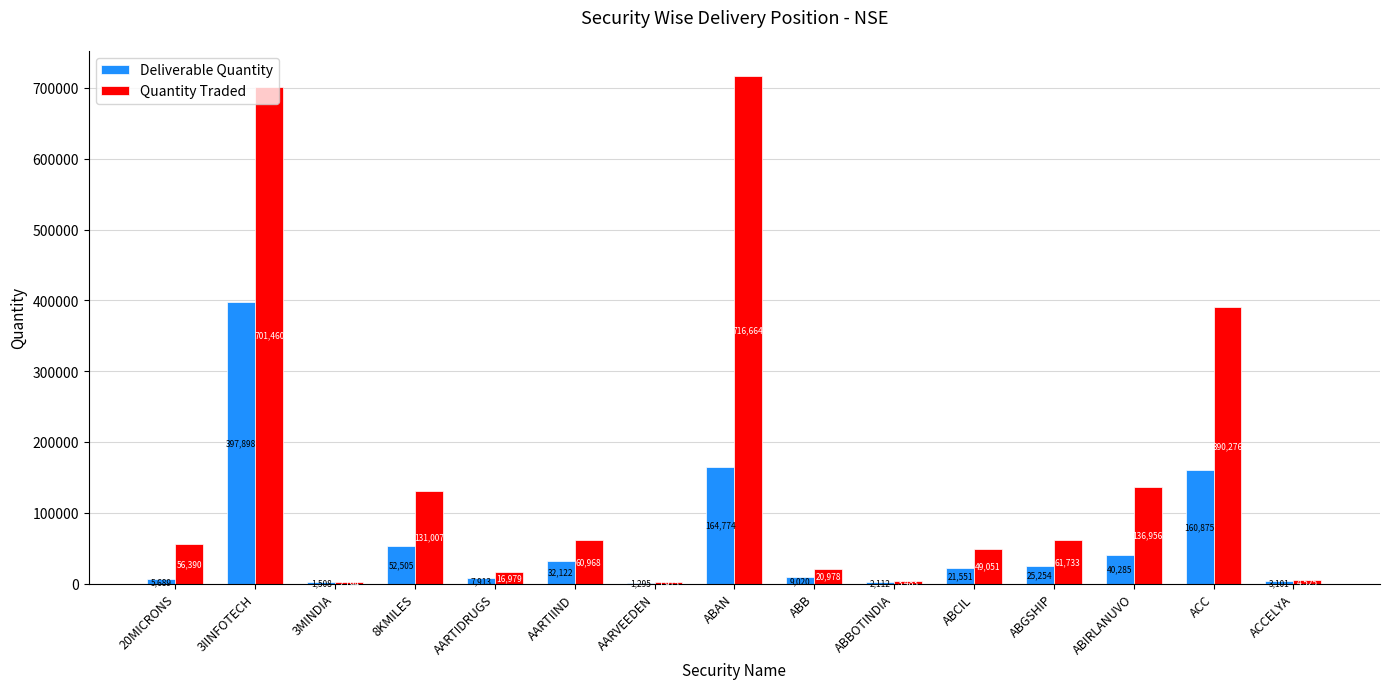

Reading left to right, transcribe all the data shown in this chart.

Deliverable Quantity: 20MICRONS=5689	3IINFOTECH=397898	3MINDIA=1508	8KMILES=52505	AARTIDRUGS=7913	AARTIIND=32122	AARVEEDEN=1295	ABAN=164774	ABB=9020	ABBOTINDIA=2112	ABCIL=21551	ABGSHIP=25254	ABIRLANUVO=40285	ACC=160875	ACCELYA=3101
Quantity Traded: 20MICRONS=56390	3IINFOTECH=701460	3MINDIA=2194	8KMILES=131007	AARTIDRUGS=16979	AARTIIND=60968	AARVEEDEN=1915	ABAN=716664	ABB=20978	ABBOTINDIA=3483	ABCIL=49051	ABGSHIP=61733	ABIRLANUVO=136956	ACC=390276	ACCELYA=4525